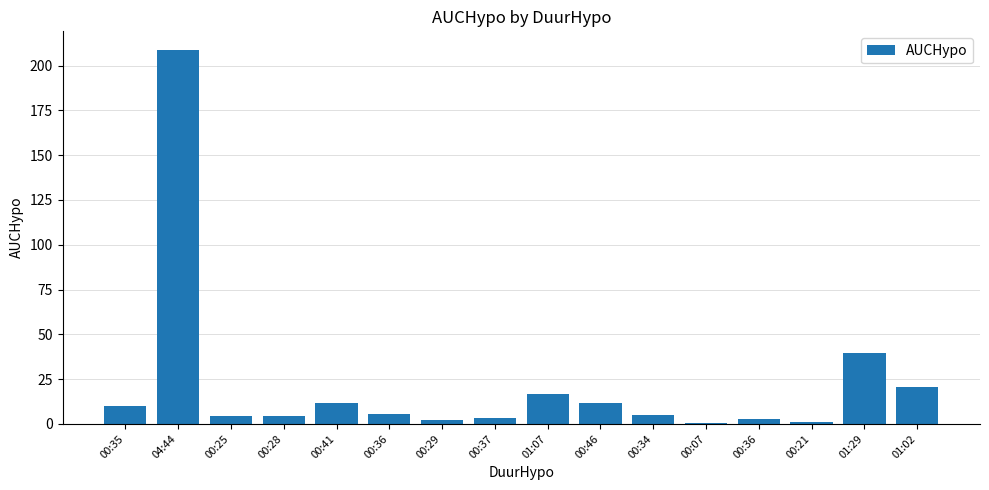

What is the change in value from 00:21 to 01:29?

+38.5